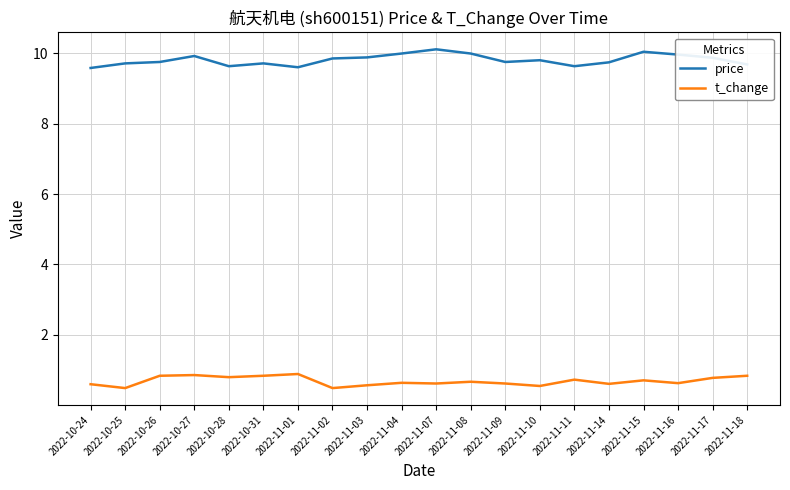

What is the sum of all price values?

196.2